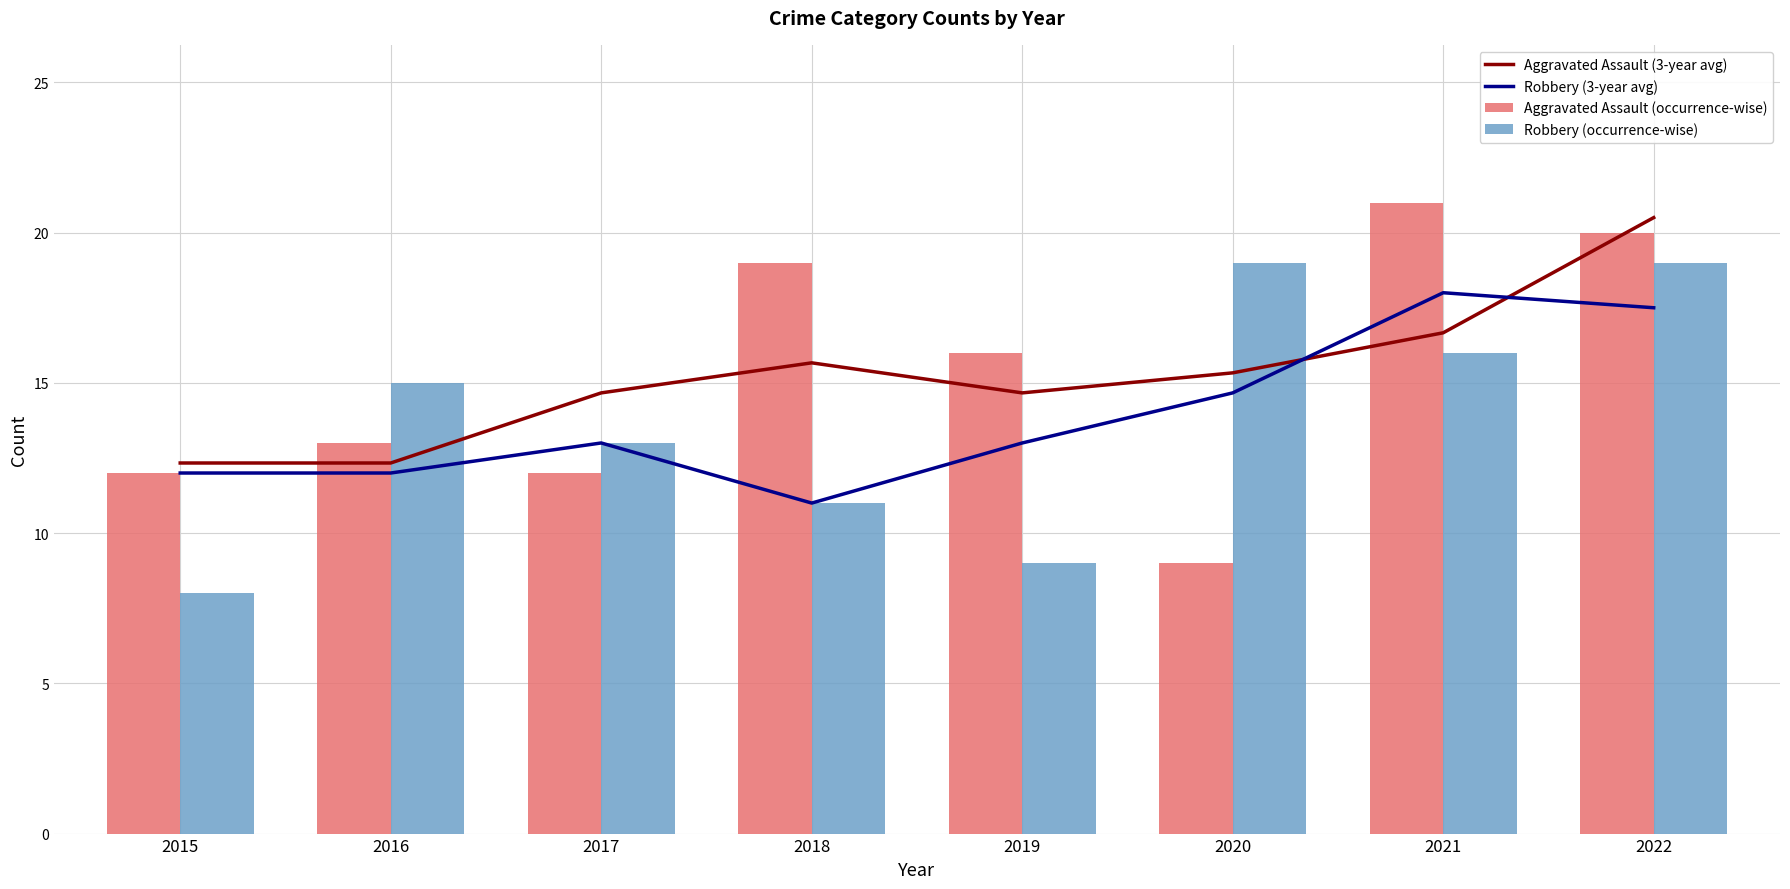

What is the value of the Aggravated Assault (3-year avg) bar at the 3rd from the left?

14.7